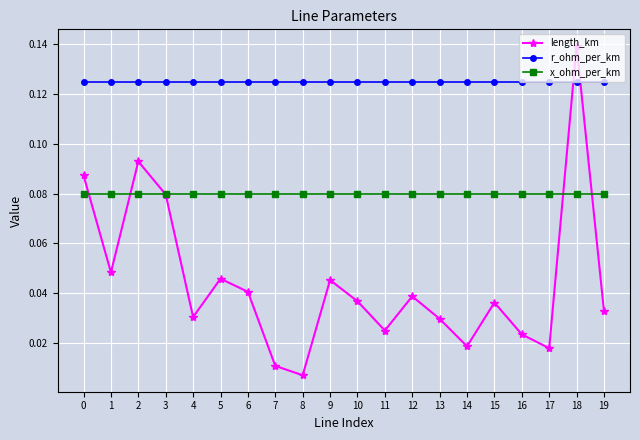

At how many categories does at least one series exceed 0?

20